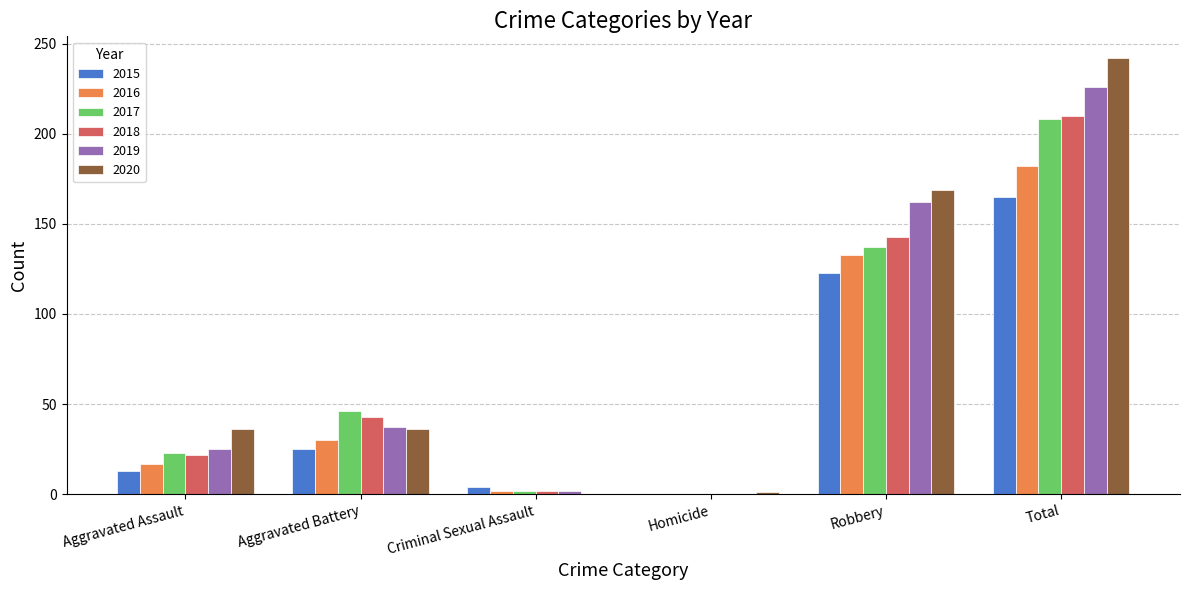

What is the spread (max minus min) of values at Robbery?

46